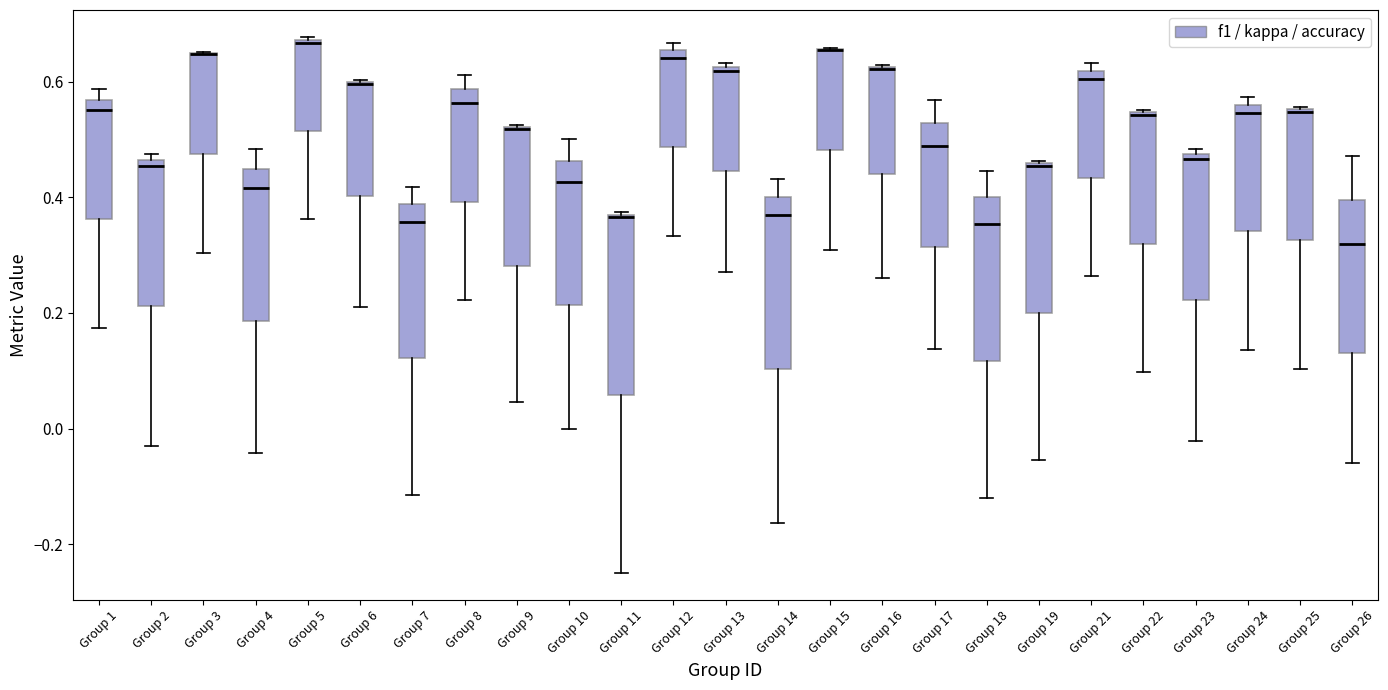

Reading left to right, transcribe this box plot: for each box, give where its median line is, the range the box spans, and where its two whiskers end, as read against the y-axis. The values are not printed on the chart, so give them approximately, as read against the axis.

Group 1: median 0.56 (just below the box's upper edge), box 0.36 to 0.56, whiskers 0.18 to 0.58
Group 2: median 0.46 (just below the box's upper edge), box 0.22 to 0.46, whiskers -0.02 to 0.48
Group 3: median 0.64 (drawn on the box's upper edge), box 0.48 to 0.64, whiskers 0.30 to 0.66
Group 4: median 0.42, box 0.18 to 0.44, whiskers -0.04 to 0.48
Group 5: median 0.66, box 0.52 to 0.68, whiskers 0.36 to 0.68
Group 6: median 0.60 (drawn on the box's upper edge), box 0.40 to 0.60, whiskers 0.20 to 0.60
Group 7: median 0.36, box 0.12 to 0.38, whiskers -0.12 to 0.42
Group 8: median 0.56, box 0.40 to 0.58, whiskers 0.22 to 0.62
Group 9: median 0.52 (drawn on the box's upper edge), box 0.28 to 0.52, whiskers 0.04 to 0.52
Group 10: median 0.42, box 0.22 to 0.46, whiskers 0.00 to 0.50
Group 11: median 0.36, box 0.06 to 0.38, whiskers -0.24 to 0.38
Group 12: median 0.64, box 0.48 to 0.66, whiskers 0.34 to 0.66 (just above the box's upper edge)
Group 13: median 0.62 (just below the box's upper edge), box 0.44 to 0.62, whiskers 0.28 to 0.64
Group 14: median 0.36, box 0.10 to 0.40, whiskers -0.16 to 0.44
Group 15: median 0.66 (drawn on the box's upper edge), box 0.48 to 0.66, whiskers 0.30 to 0.66
Group 16: median 0.62 (drawn on the box's upper edge), box 0.44 to 0.62, whiskers 0.26 to 0.62
Group 17: median 0.48, box 0.32 to 0.52, whiskers 0.14 to 0.56
Group 18: median 0.36, box 0.12 to 0.40, whiskers -0.12 to 0.44
Group 19: median 0.46, box 0.20 to 0.46, whiskers -0.06 to 0.46
Group 21: median 0.60, box 0.44 to 0.62, whiskers 0.26 to 0.64
Group 22: median 0.54 (drawn on the box's upper edge), box 0.32 to 0.54, whiskers 0.10 to 0.56
Group 23: median 0.46, box 0.22 to 0.48, whiskers -0.02 to 0.48 (just above the box's upper edge)
Group 24: median 0.54, box 0.34 to 0.56, whiskers 0.14 to 0.58
Group 25: median 0.54 (drawn on the box's upper edge), box 0.32 to 0.56, whiskers 0.10 to 0.56
Group 26: median 0.32, box 0.14 to 0.40, whiskers -0.06 to 0.48